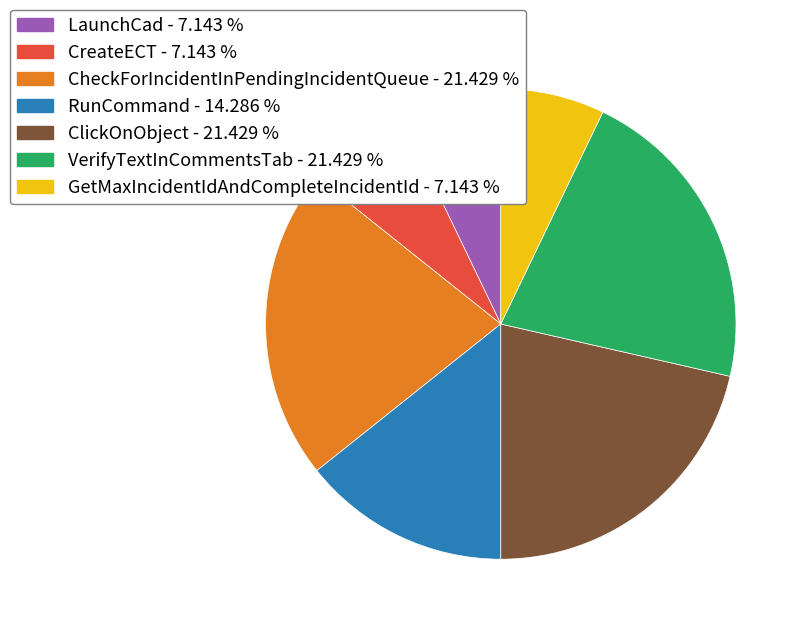

Is the sum of GetMaxIncidentIdAndCompleteIncidentId and RunCommand greater than half?

No